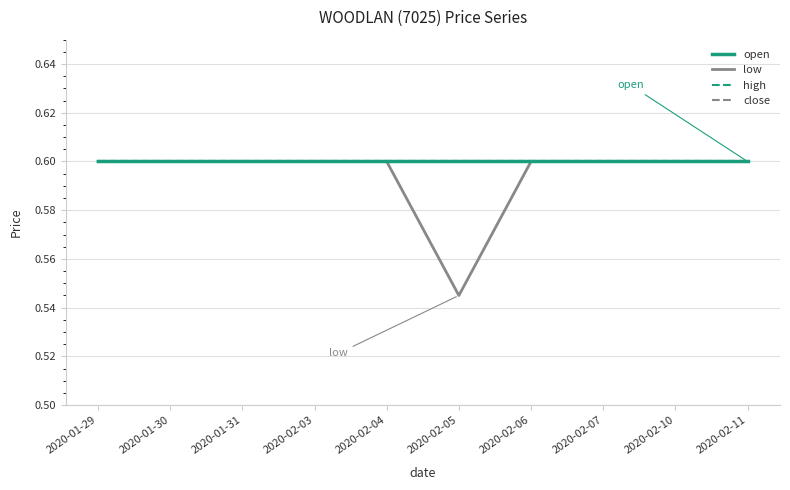

Is this an area chart (filled region under the line)?

No